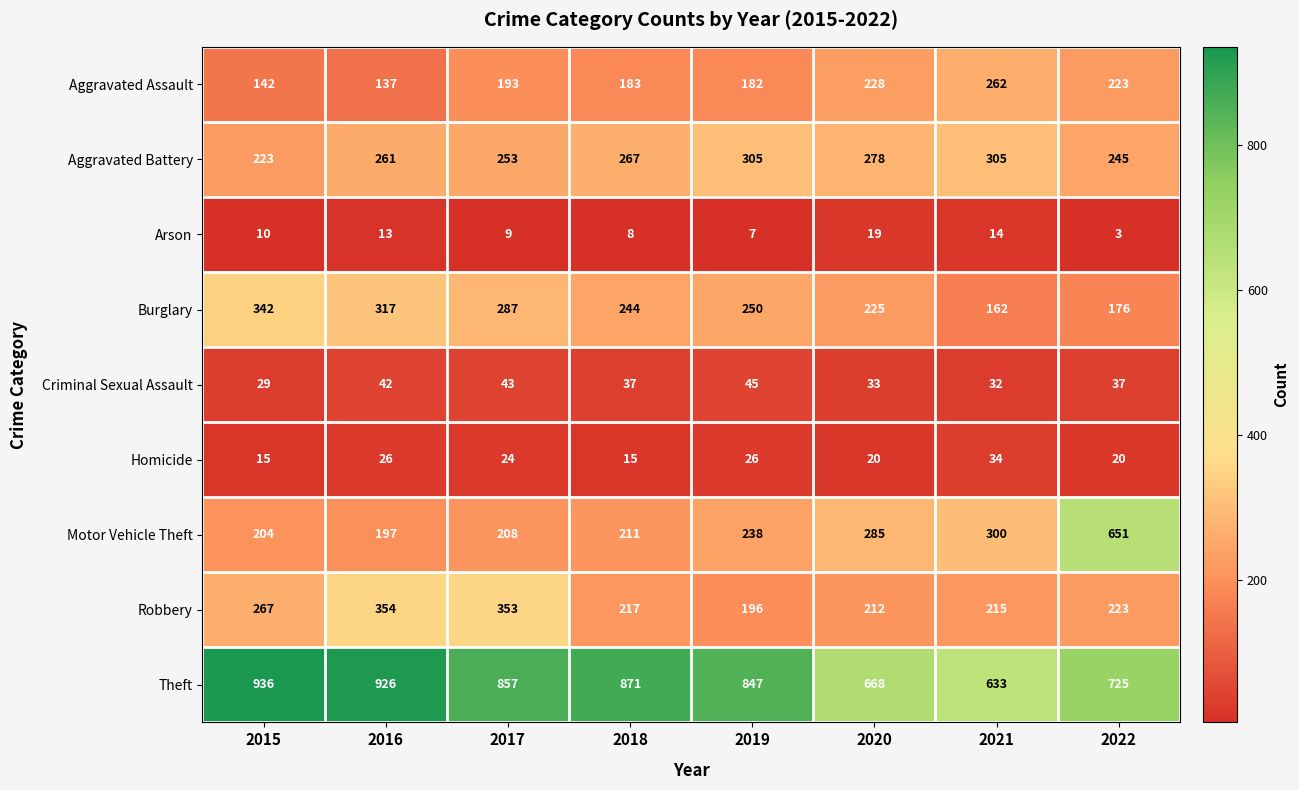

Which label corresponds to the smallest value in the chart?

2022